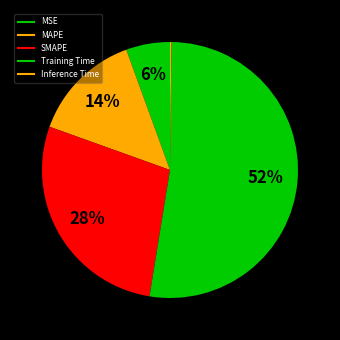

How many segments does this pie chart have?

5